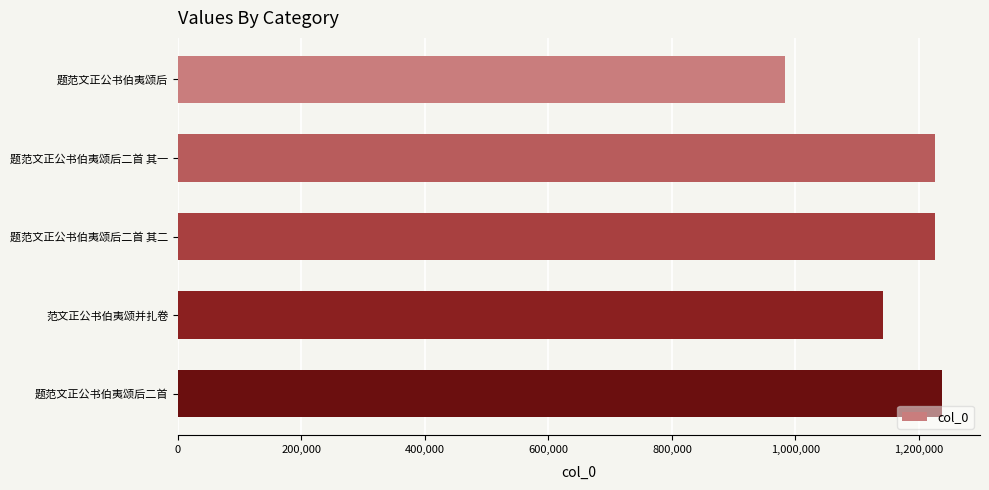

What is the value of the 2nd bar from the top?

1226693